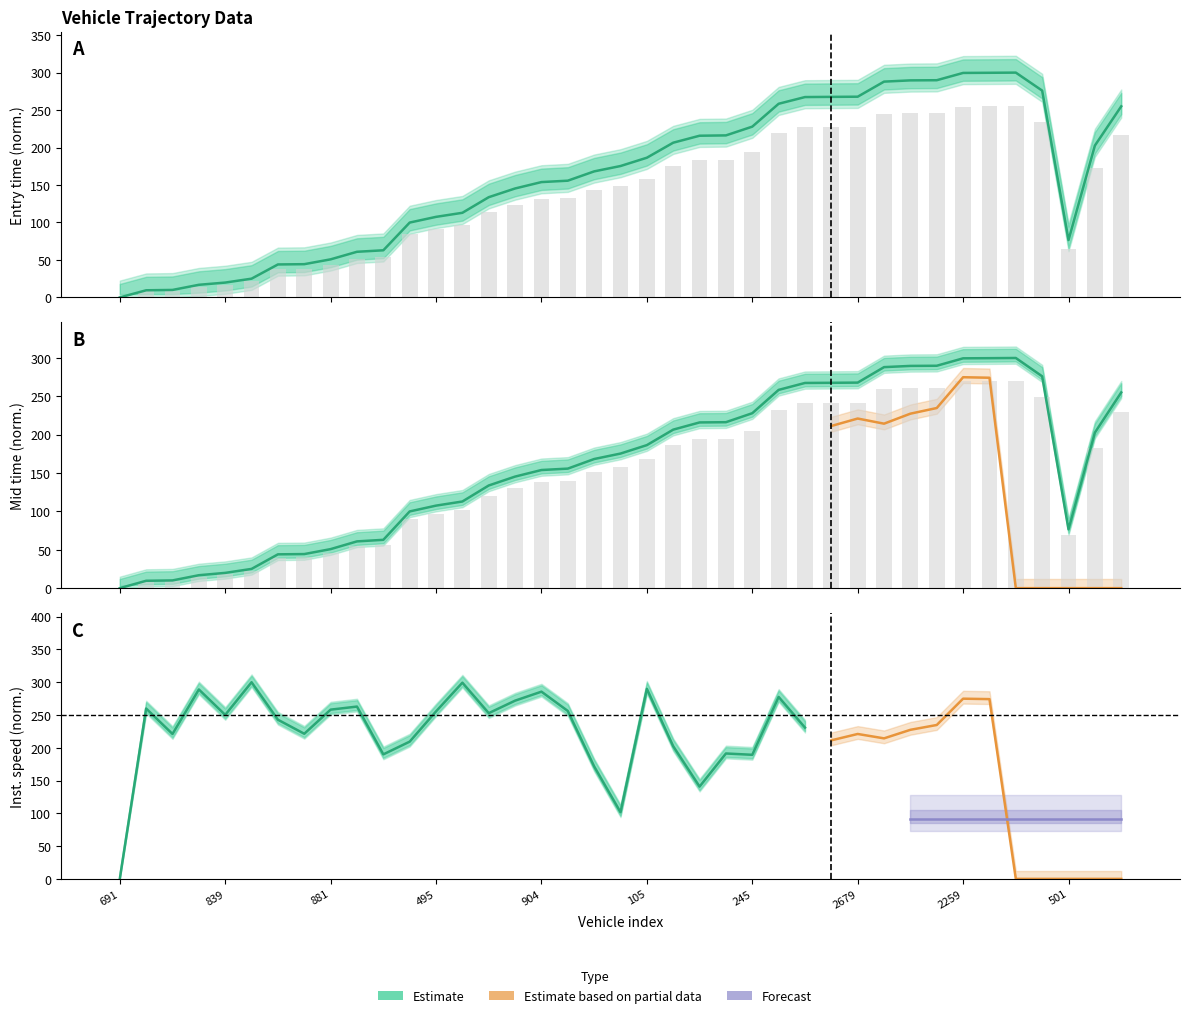

At which label does entry first exceed 142?

262